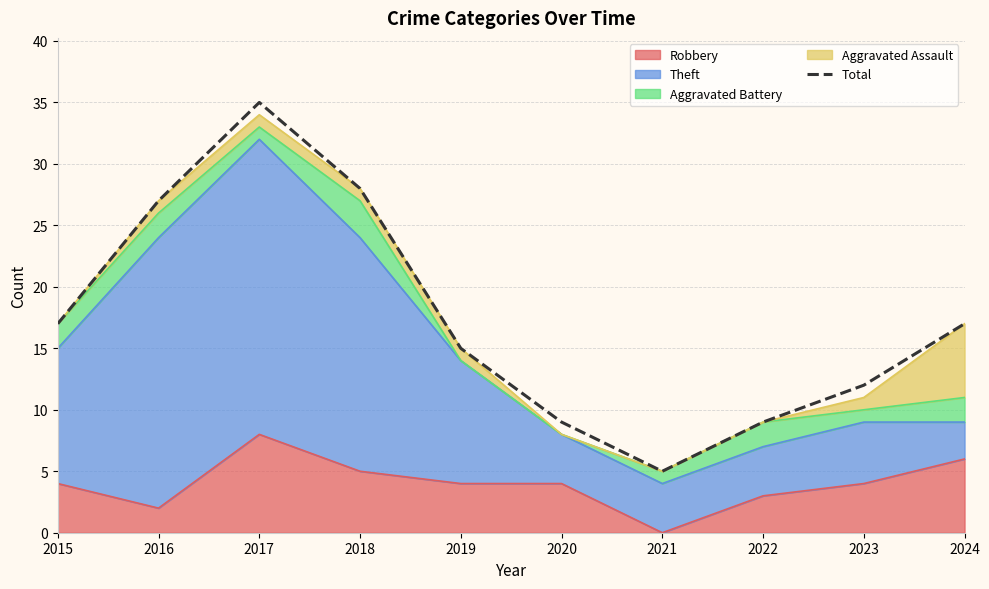

How many data points does each series have?

10